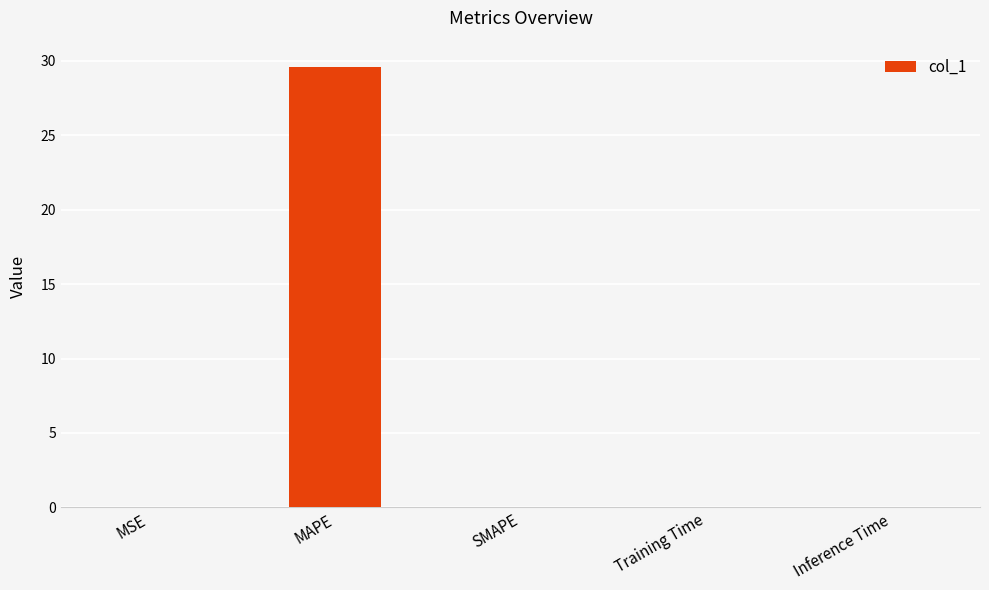

Which label corresponds to the largest value in the chart?

MAPE